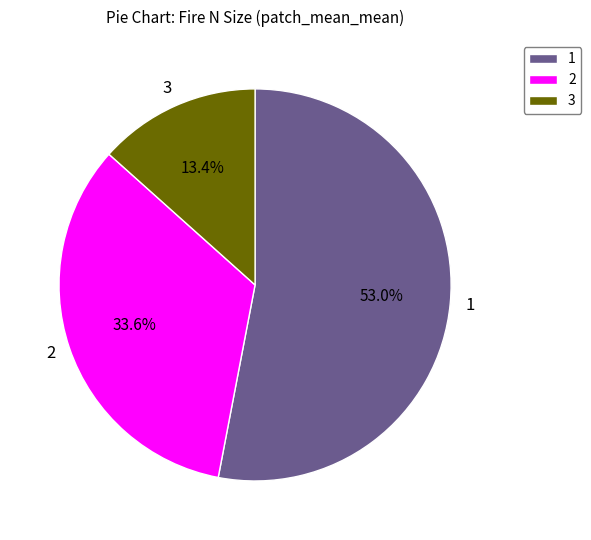

Is the sum of 1 and 3 greater than half?

Yes